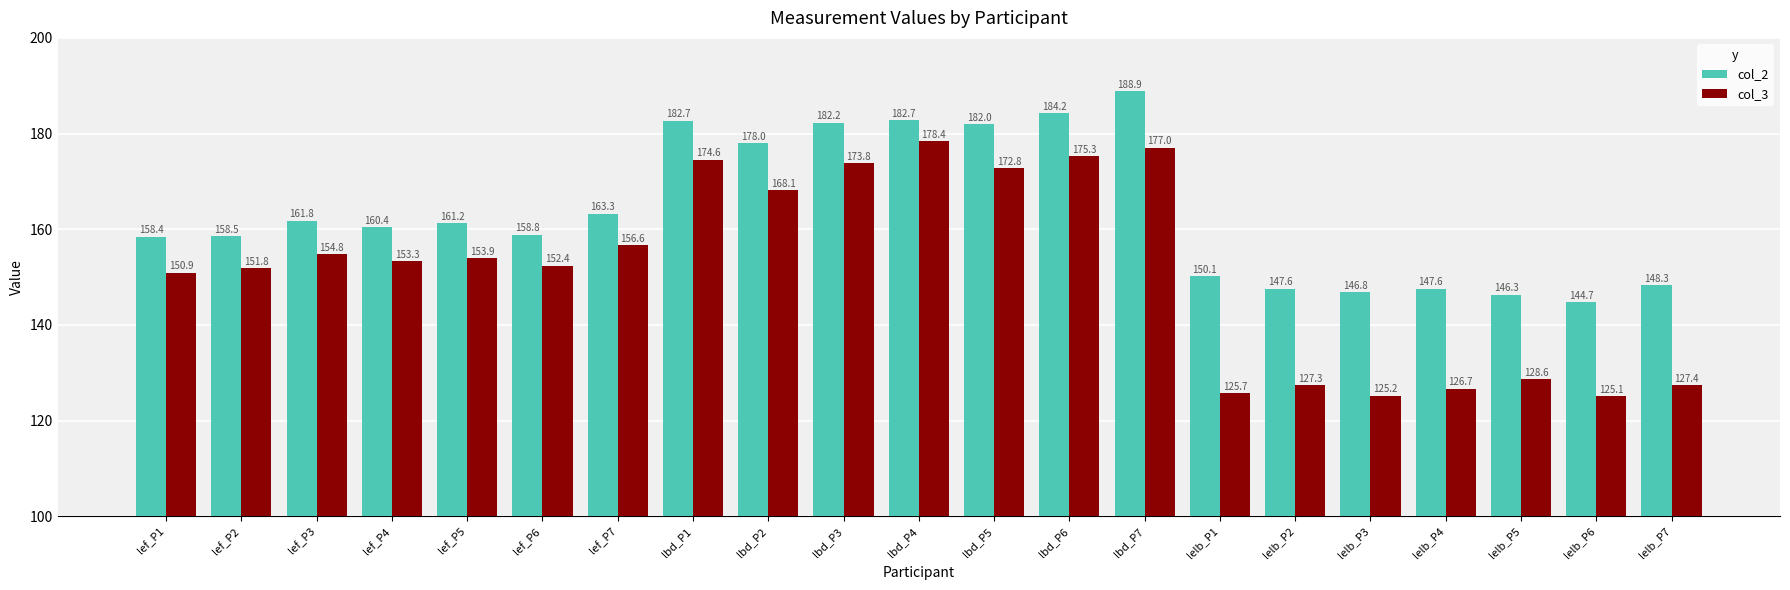

Where is col_3 nearest to the value 151?

lef_P1